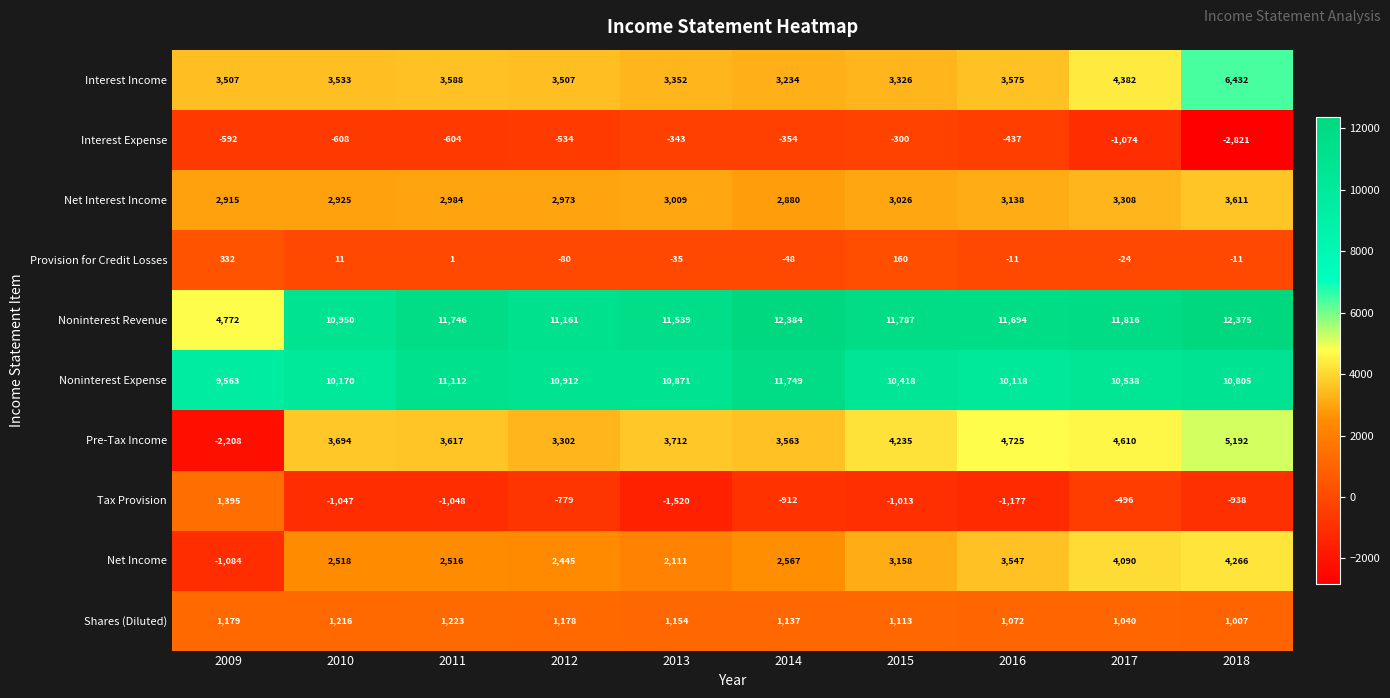

Rank the series at 2011 from highest to lowest value.

Noninterest Revenue, Noninterest Expense, Pre-Tax Income, Interest Income, Net Interest Income, Net Income, Shares (Diluted), Provision for Credit Losses, Interest Expense, Tax Provision